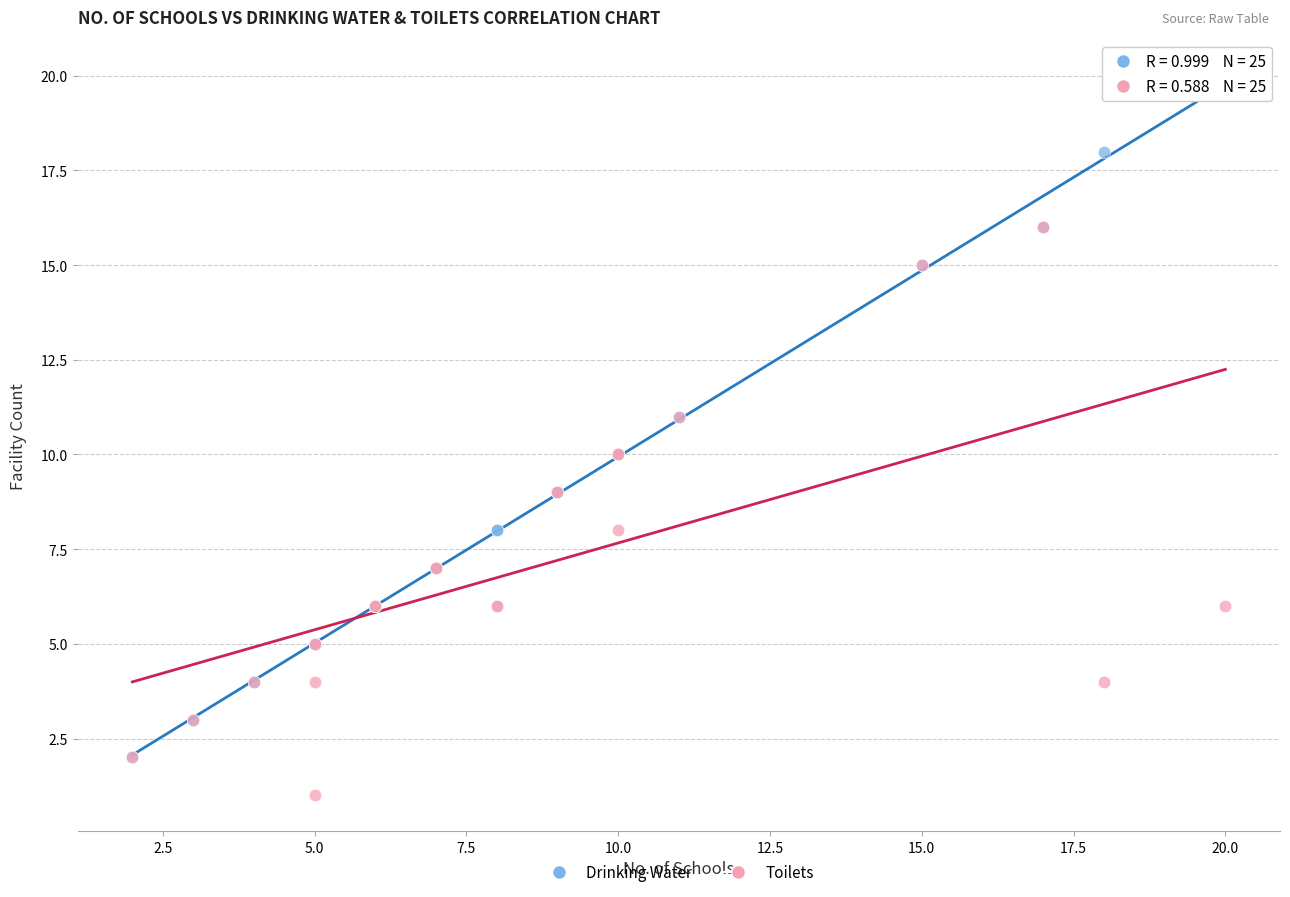

What are all the series names shown in the legend?

Drinking Water, Toilets